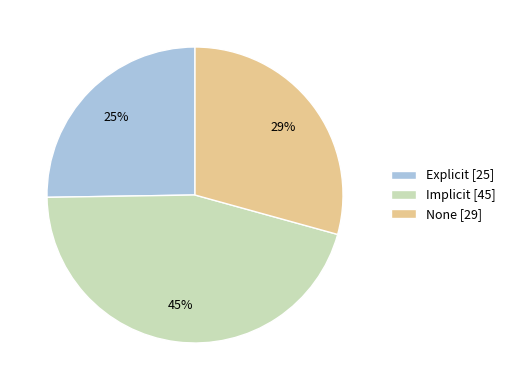

What is the smallest slice in the pie chart?

Explicit